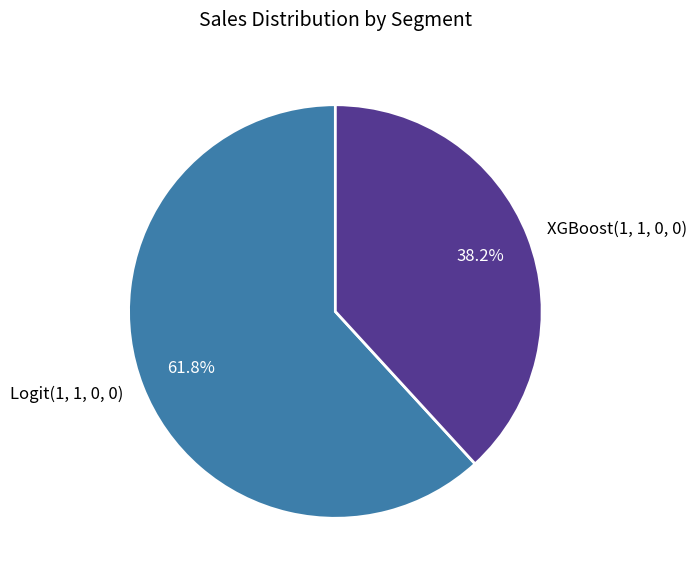

Between Logit(1, 1, 0, 0) and XGBoost(1, 1, 0, 0), which is larger?

Logit(1, 1, 0, 0)